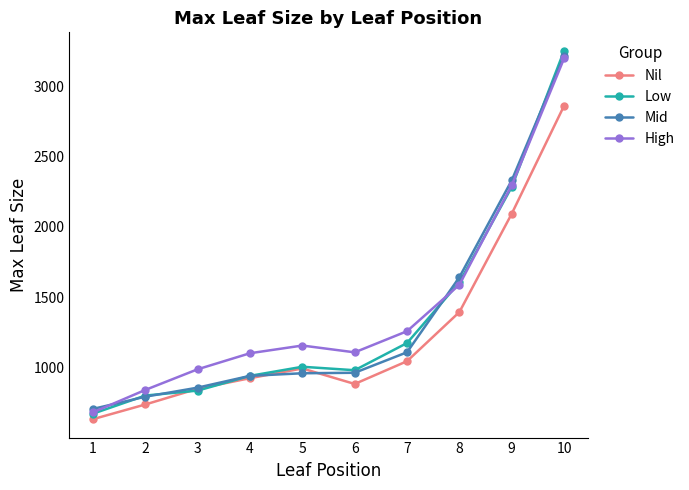

What is the value of the High point at the 4th from the left?

1102.4